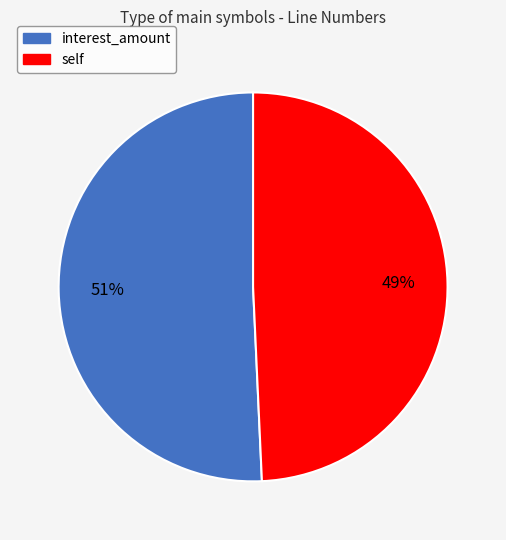

To the nearest percent, what is the combined percentage of interest_amount and self?

100%